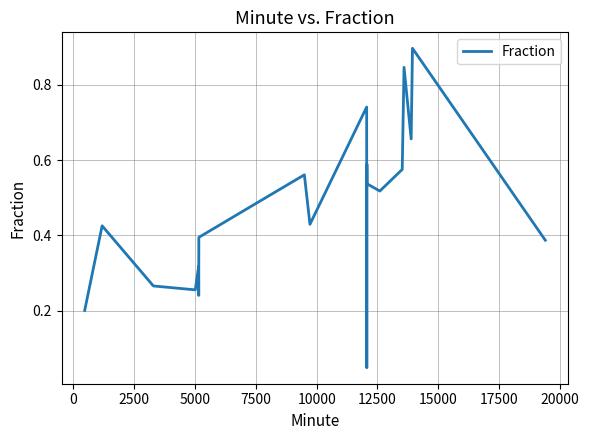

What is the greatest value displayed?

0.9